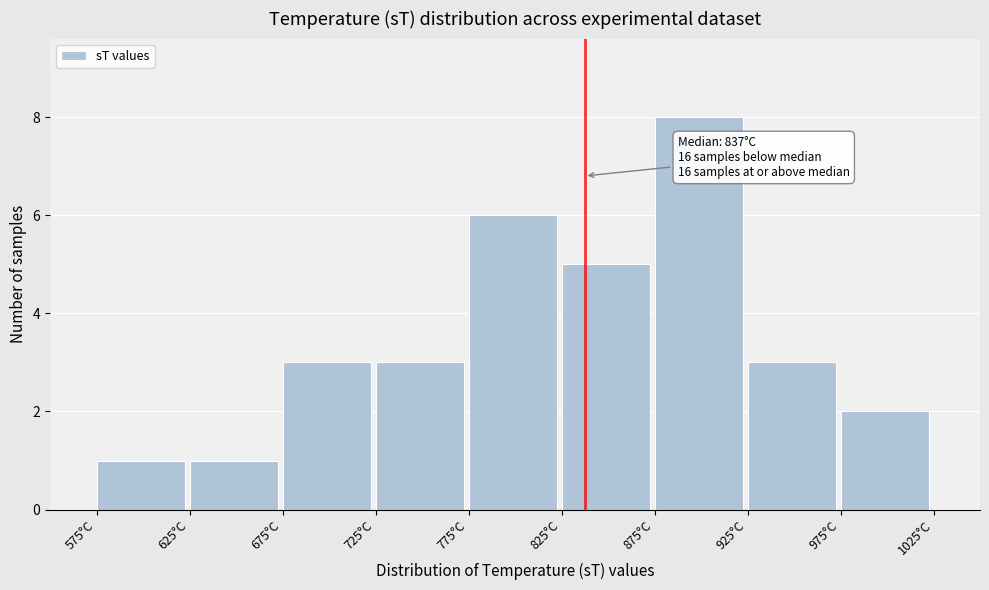

Which range on the x-axis has the tallest bar?

875 to 925